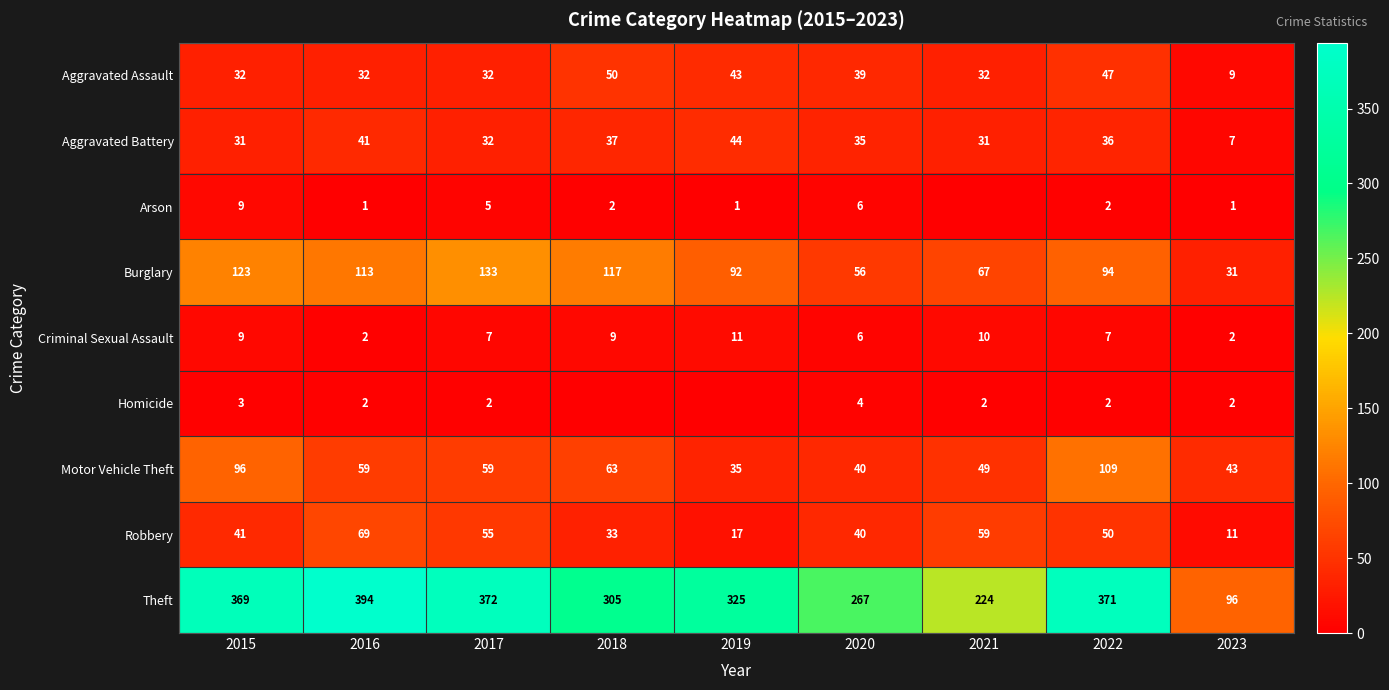

What value does the Criminal Sexual Assault series have at 2015?

9